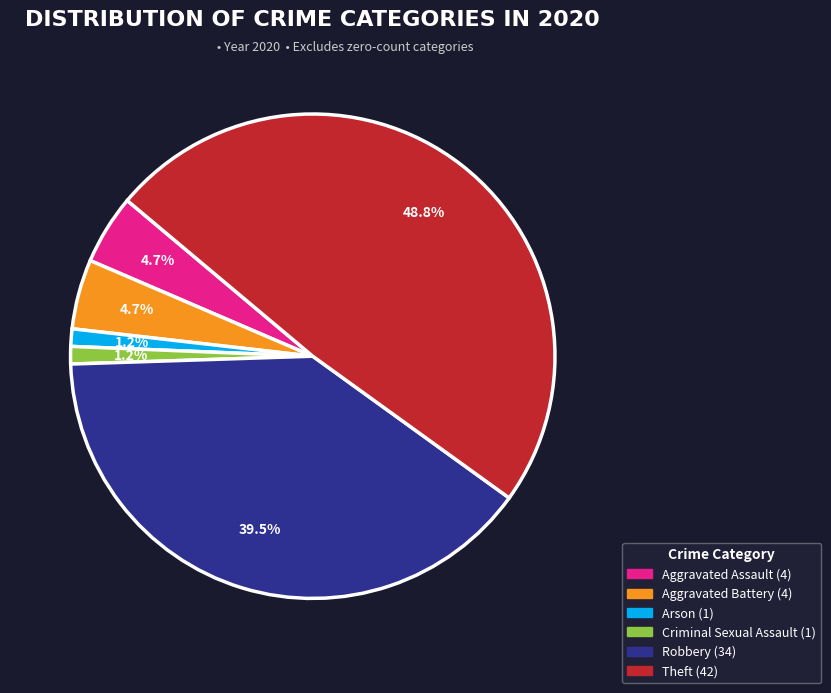

Is there a majority slice in this chart?

No